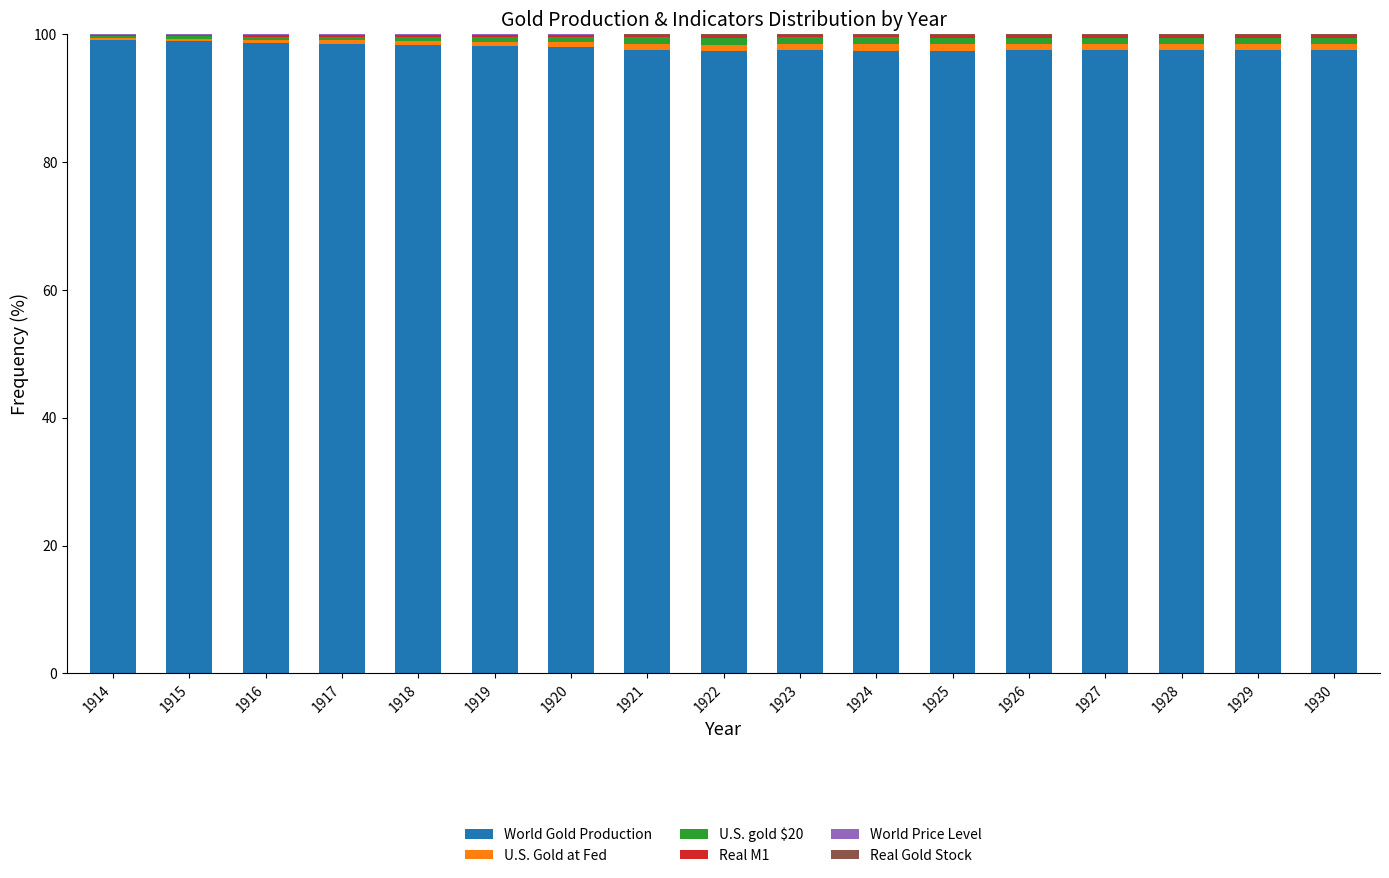

Are the bars grouped side by side (vs. stacked)?

No